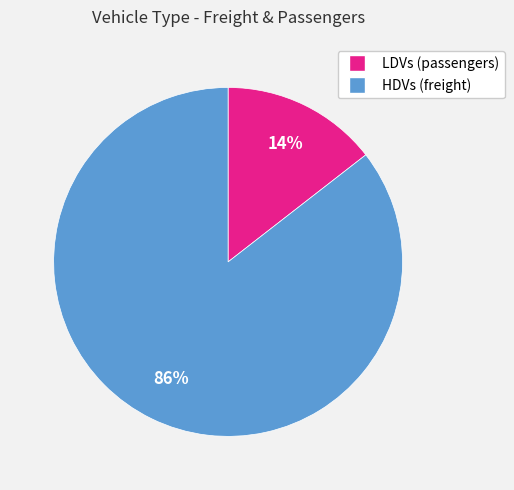

True or false: HDVs accounts for 86% of the total.

True